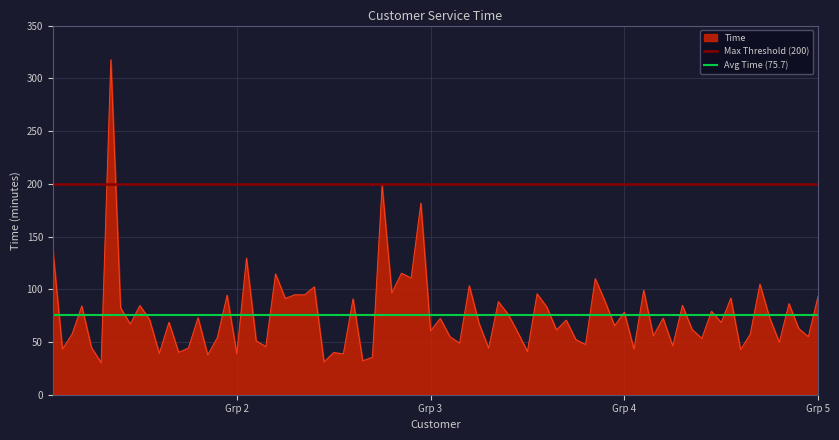

The value of Time at Grp 5 is 132.2. True or false?

False